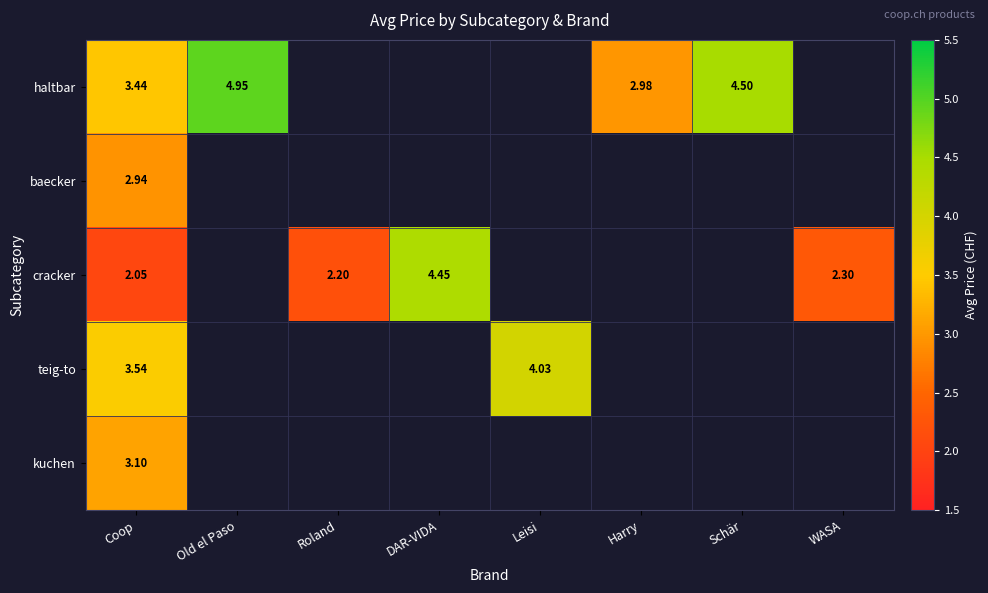

What is the sum of all baecker values?

2.9